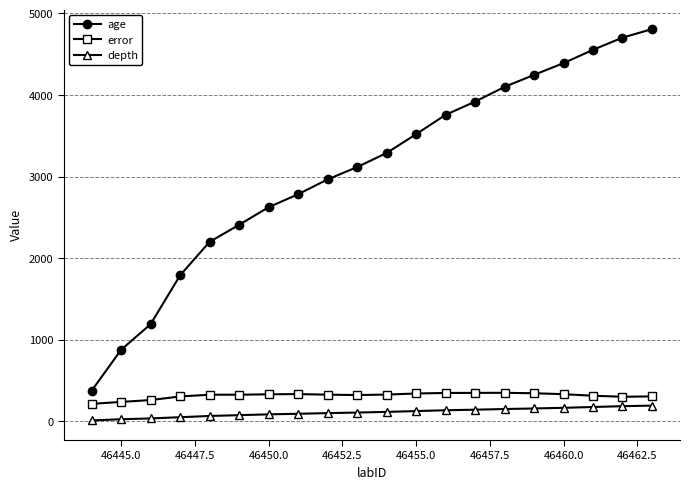

True or false: age and error cross at least once.

False